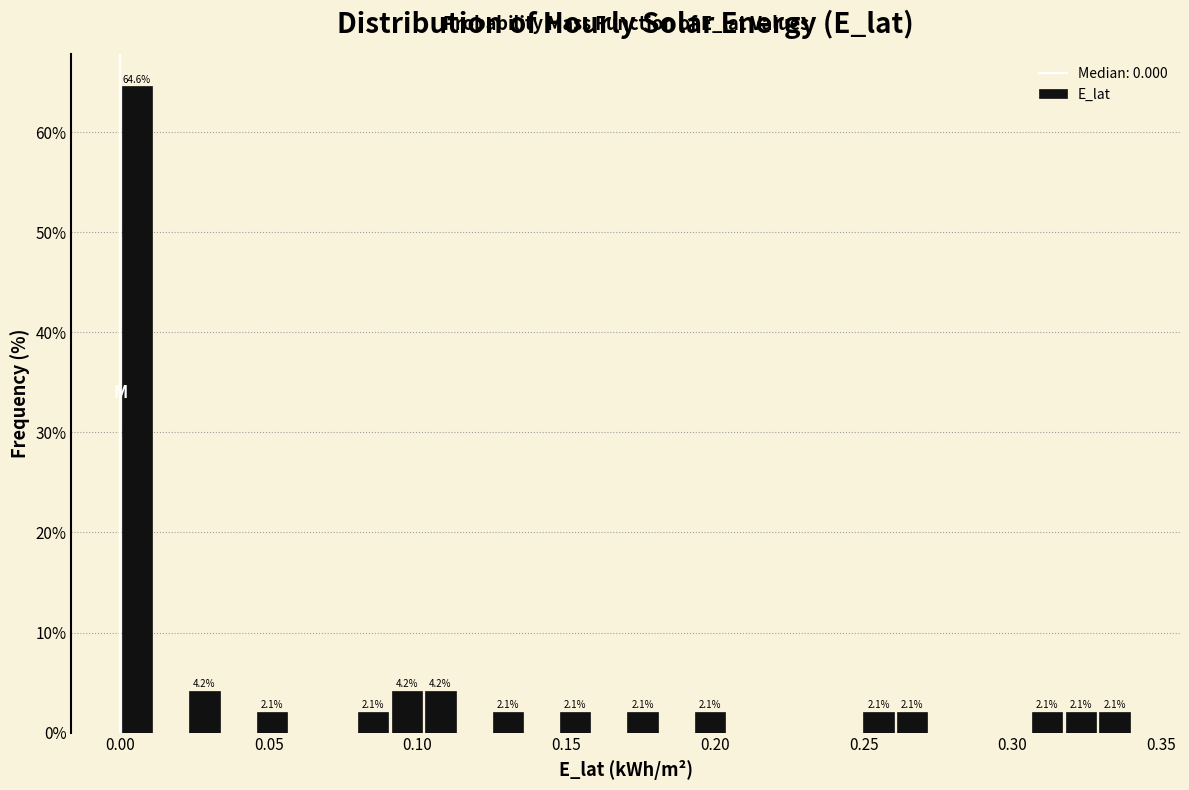

Read against the x-axis, roughly where is the centre of the tallest bar?

0.005